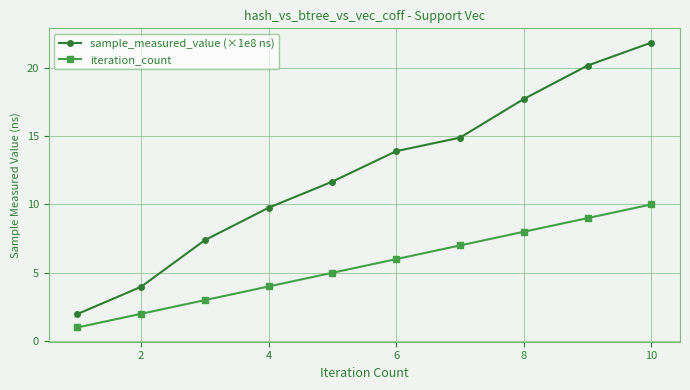

What is the difference between the second highest and minimum values in the sample_measured_value (×1e8 ns) series?

18.2